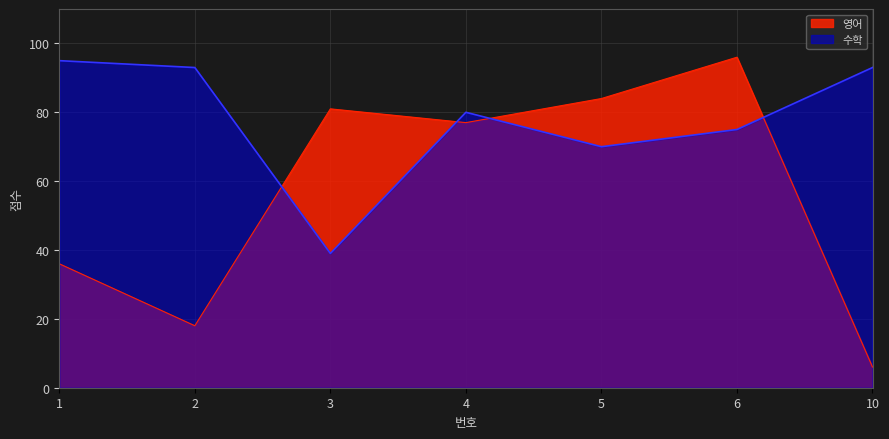

True or false: 수학 and 영어 cross at least once.

True